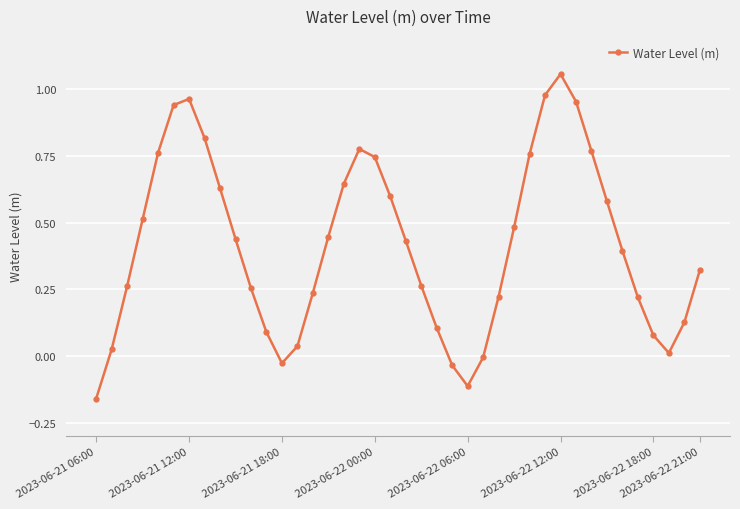

How many lines are shown in the chart?

1